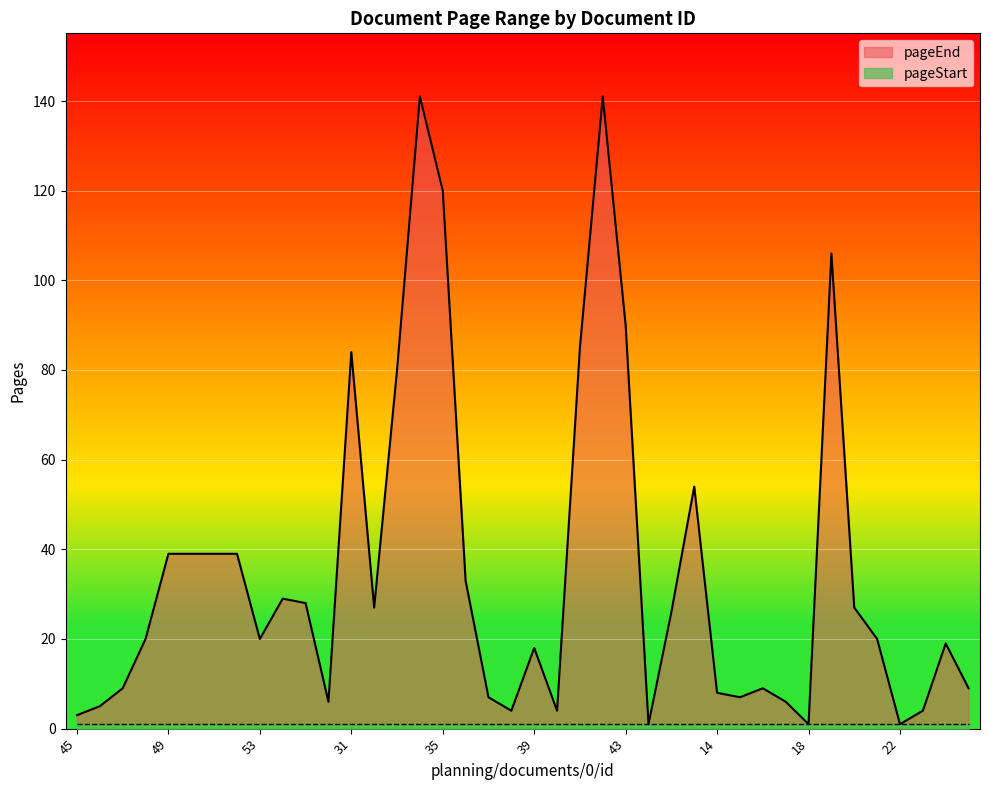

Between 18 and 19, which is larger?

19